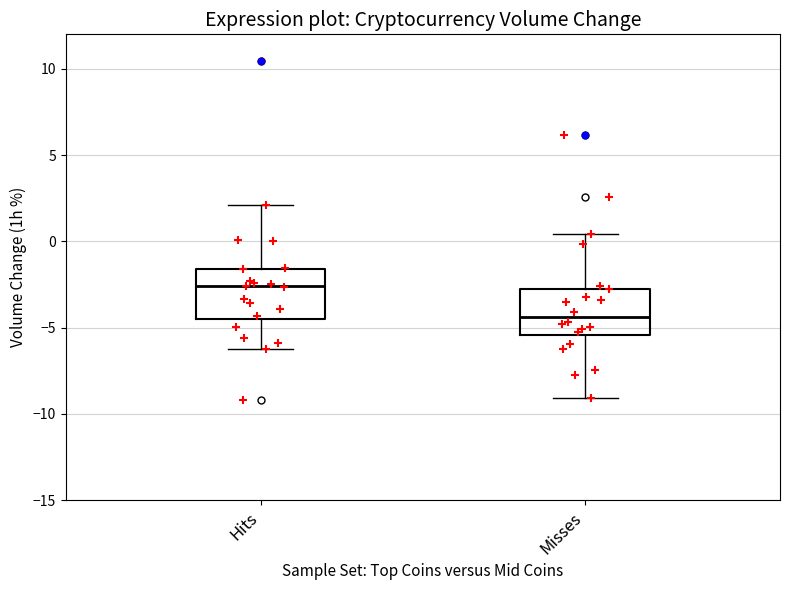

Where is the upper edge of the box for Misses on the y-axis? The values are not printed on the chart, so give them approximately, as read against the axis.

-2.5